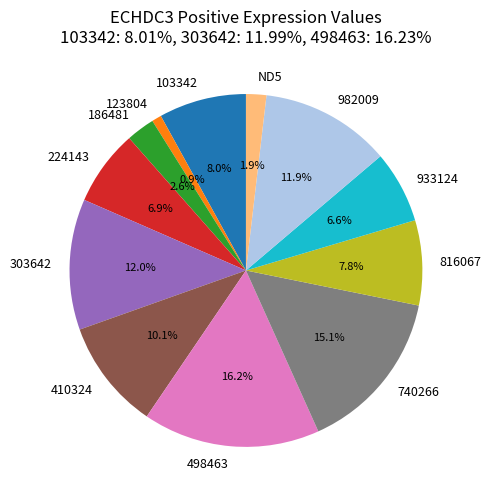

What is the largest slice in the pie chart?

498463